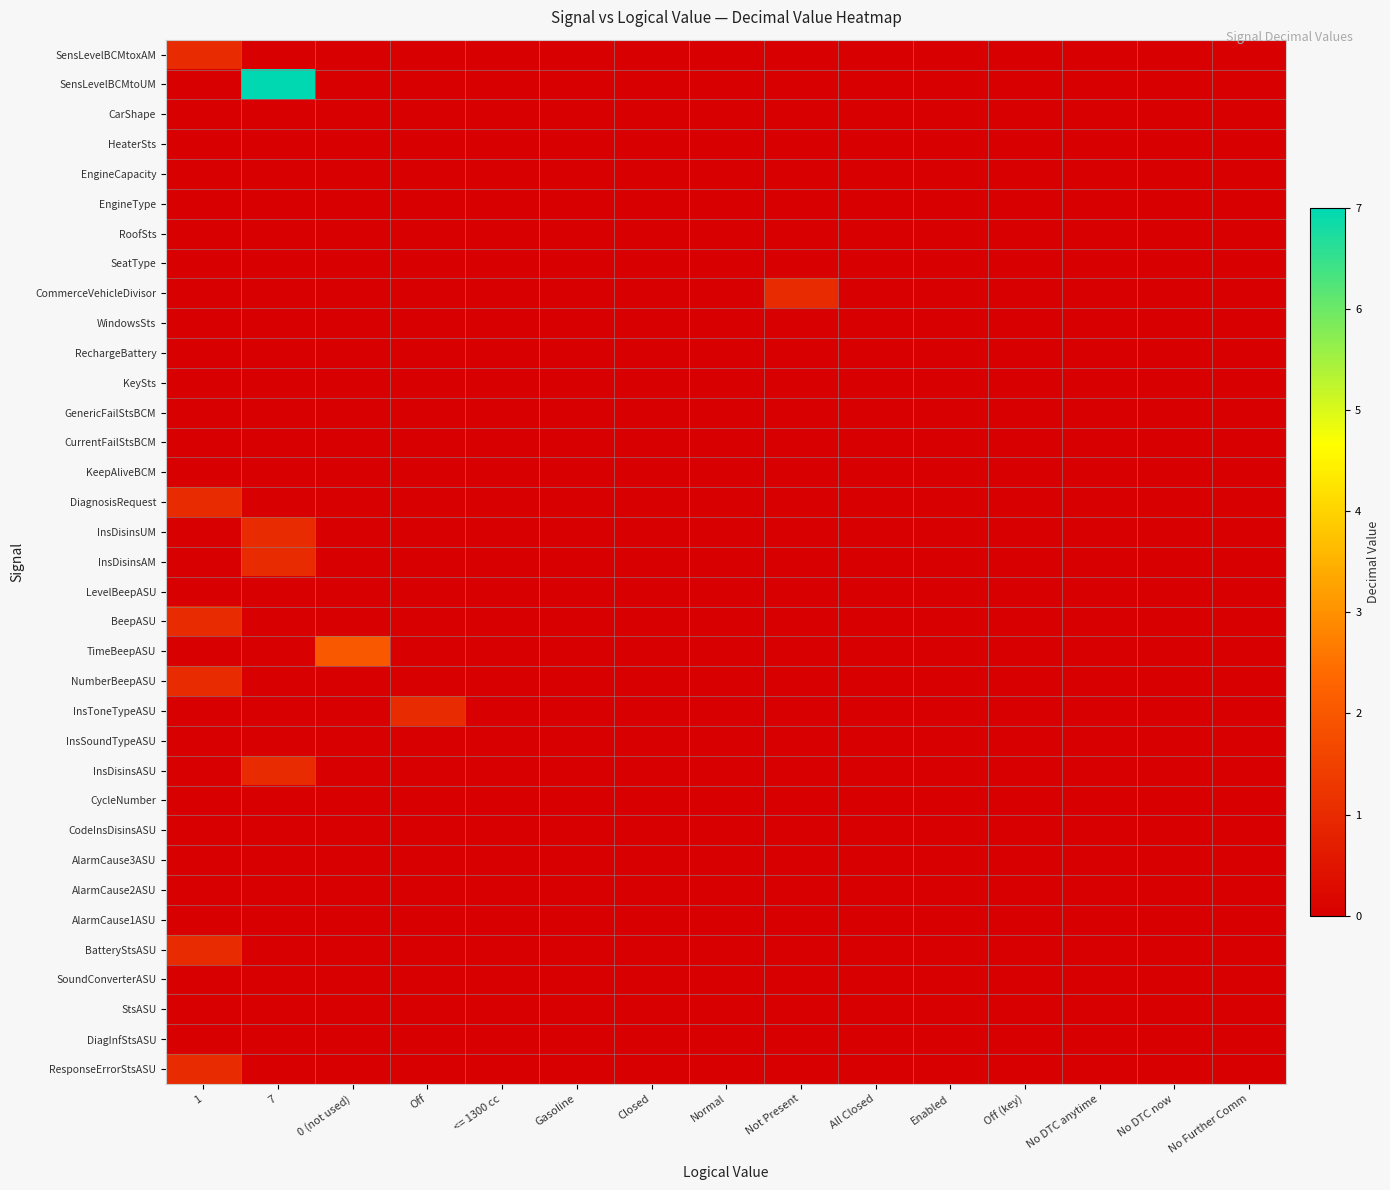

Between Off and 0 (not used), which is larger?

Off